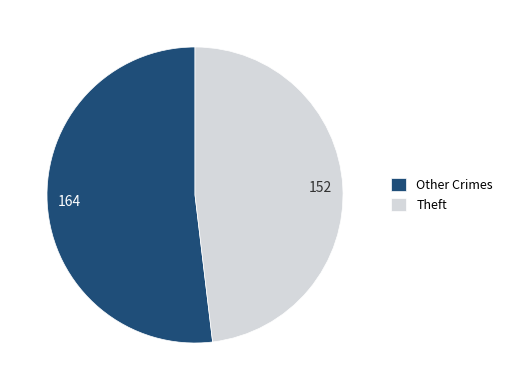

The Theft slice represents 58% of the pie. True or false?

False